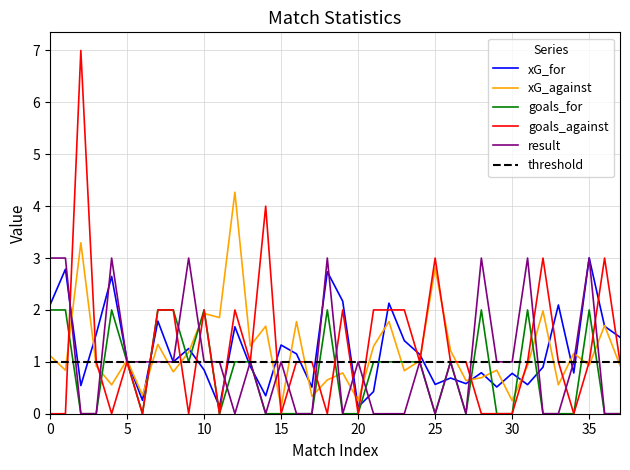

How many data points in goals_against are less than 1?

13